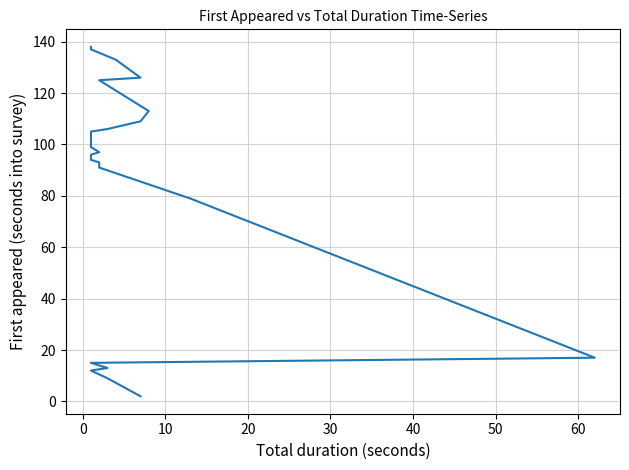

The chart shows a value of 232 at 30. True or false?

False